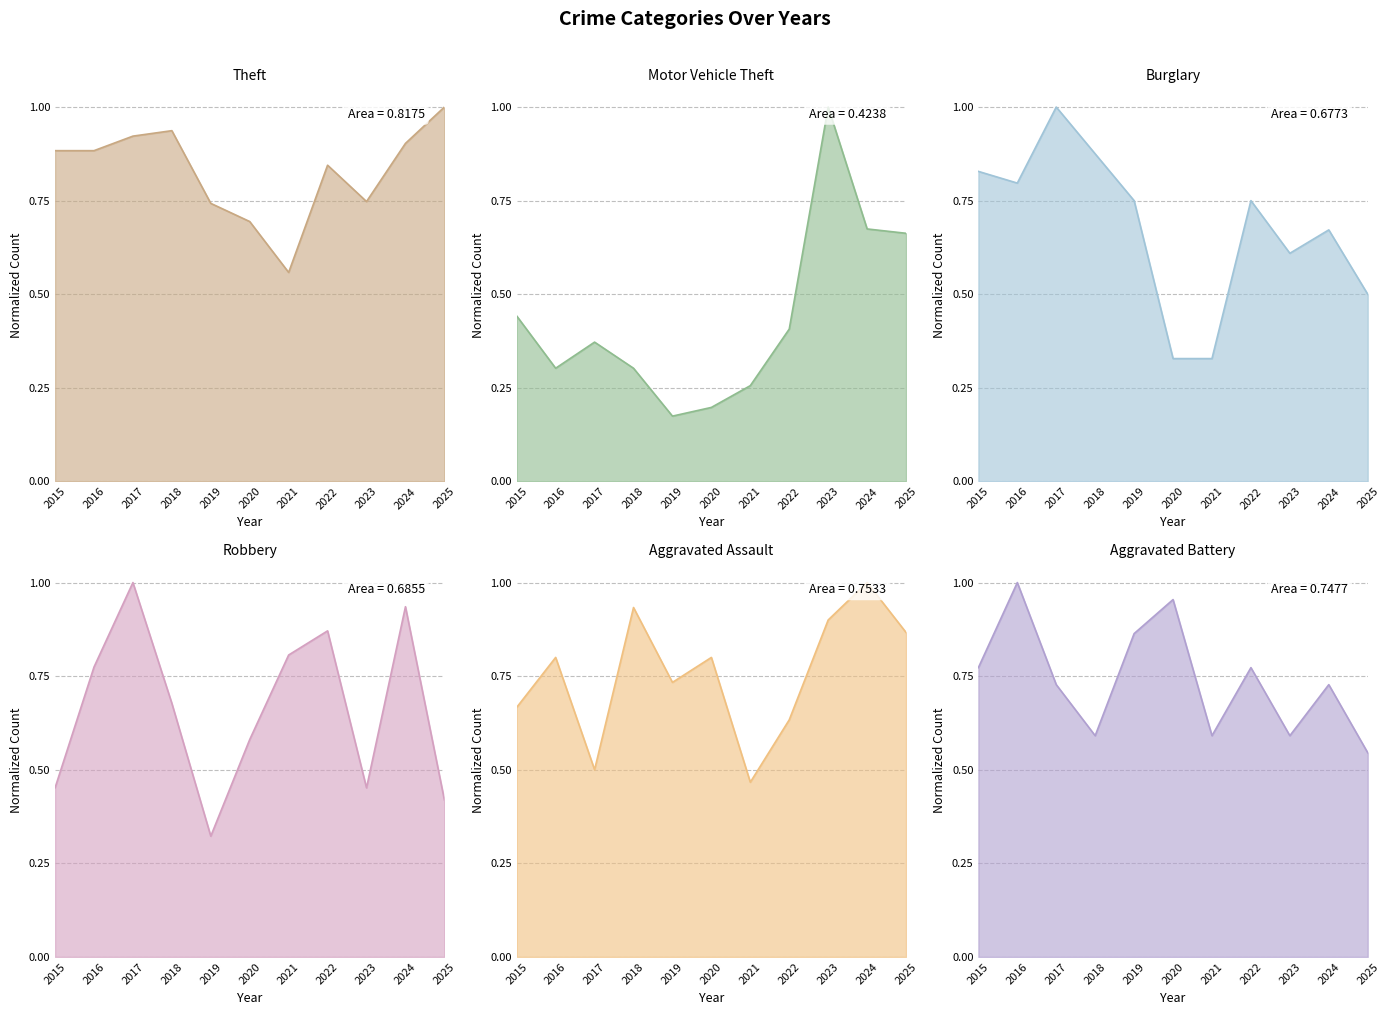

Where is the first local maximum for Motor Vehicle Theft?

2017